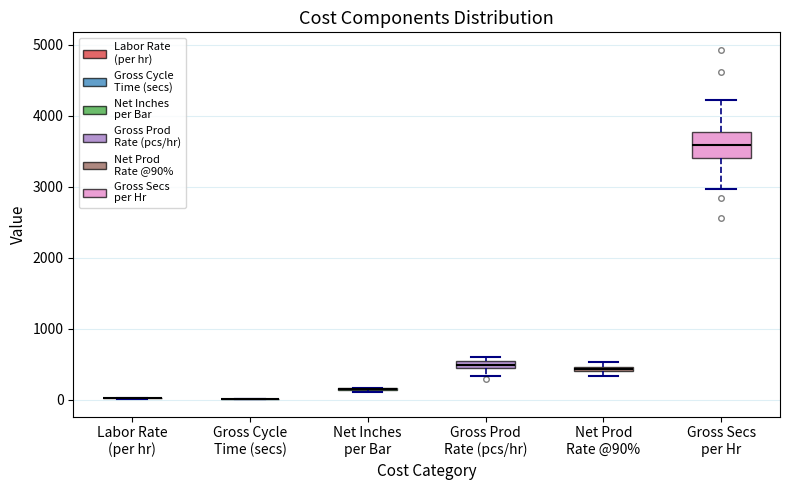

Which box is the tallest, from its lower edge to its upper edge?

Gross Secs per Hr